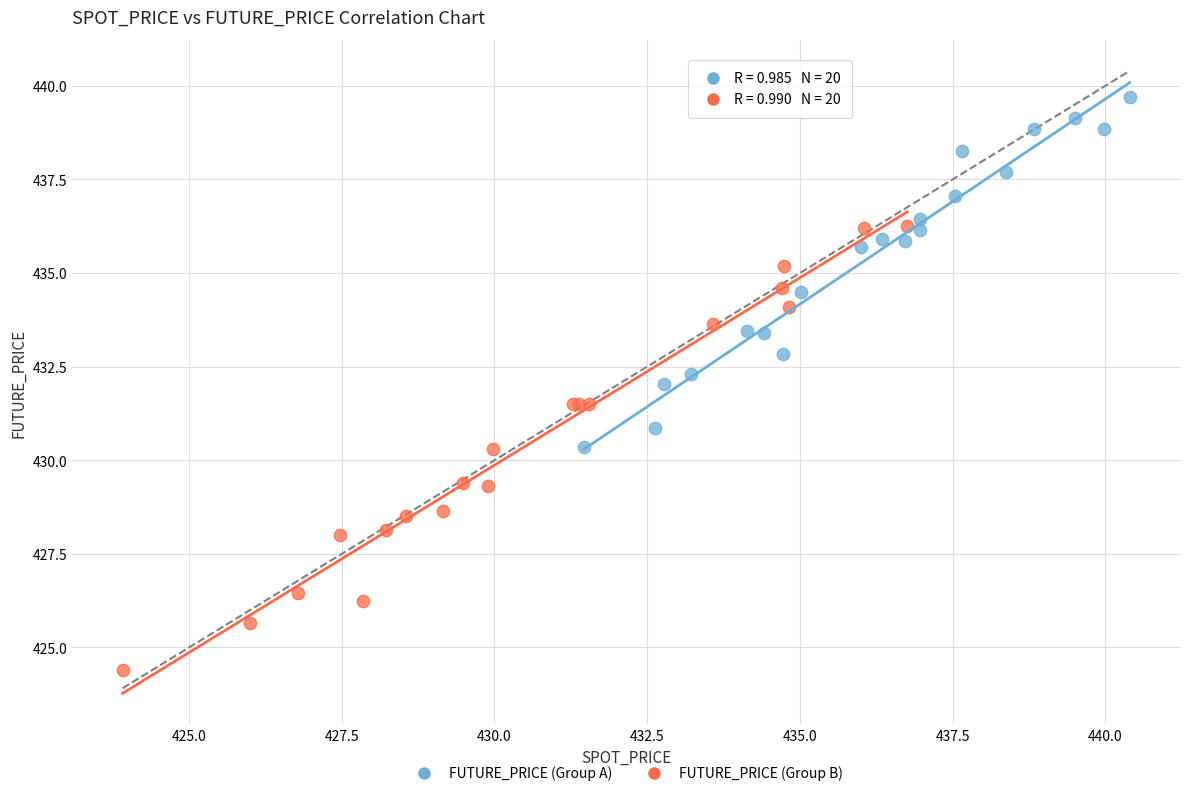

What are all the series names shown in the legend?

FUTURE_PRICE (Group A), FUTURE_PRICE (Group B)